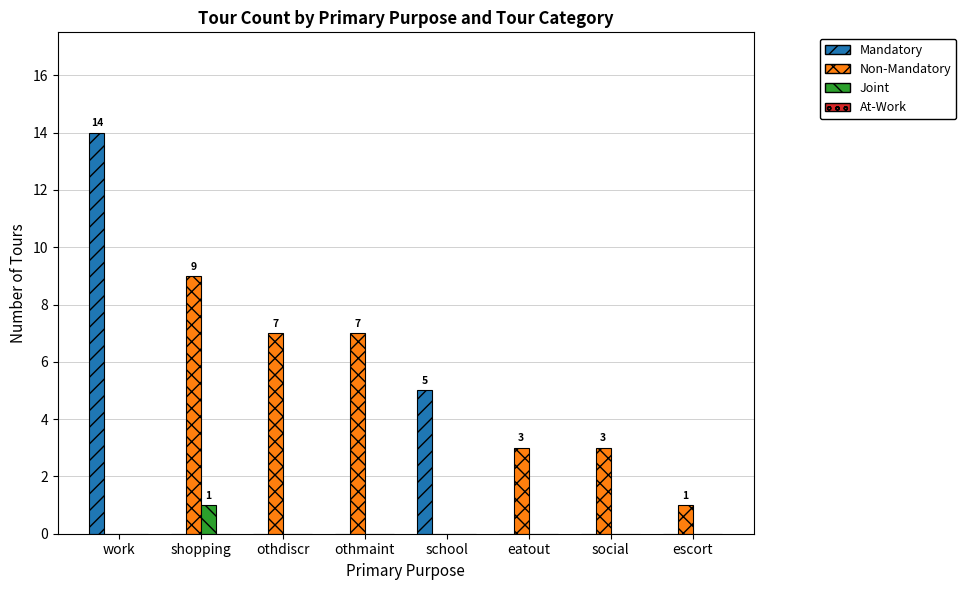

How many groups of bars are there?

8